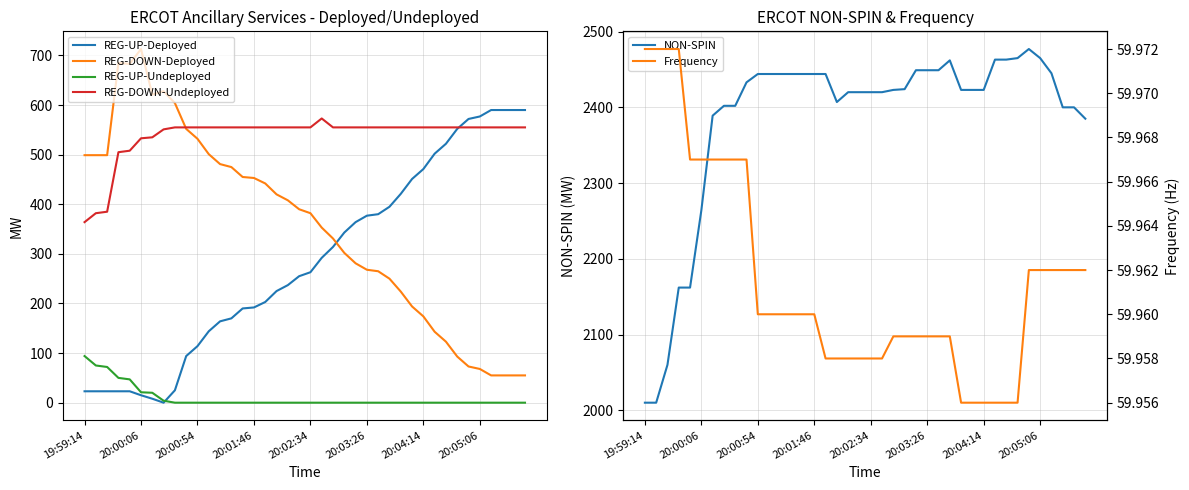

True or false: REG-DOWN-Deployed has more than 1 interior local peaks.

True